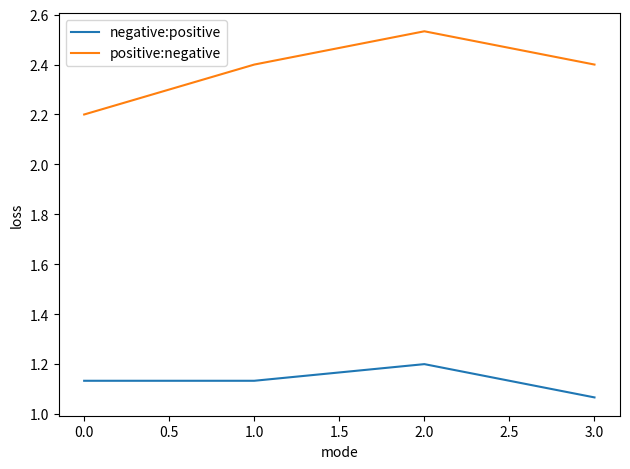

True or false: negative:positive and positive:negative cross at least once.

False